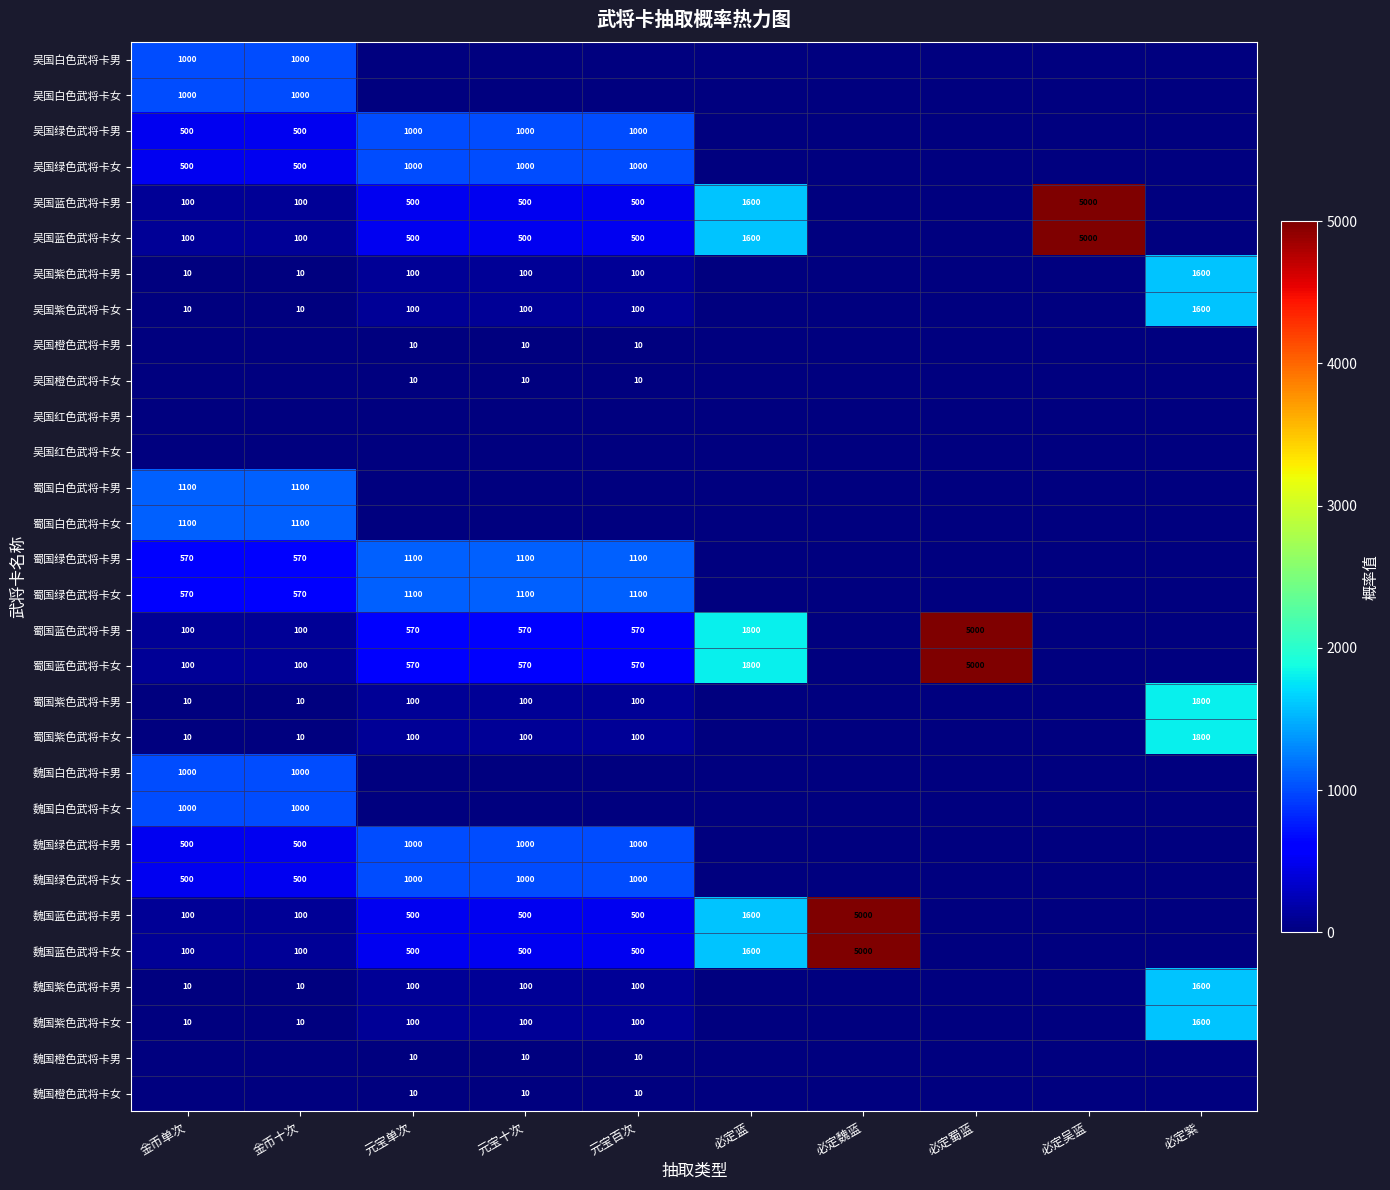

The value of 蜀国绿色武将卡男 at 元宝单次 is 1100. True or false?

True